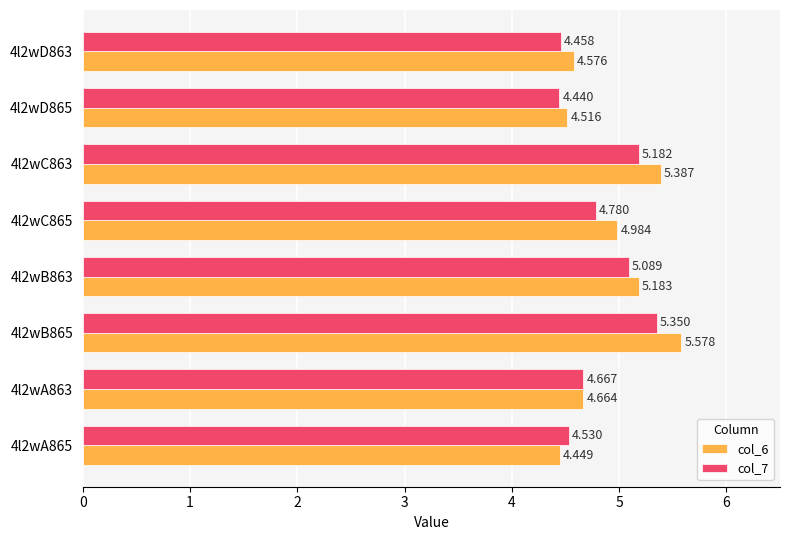

At how many categories does at least one series exceed 5?

3